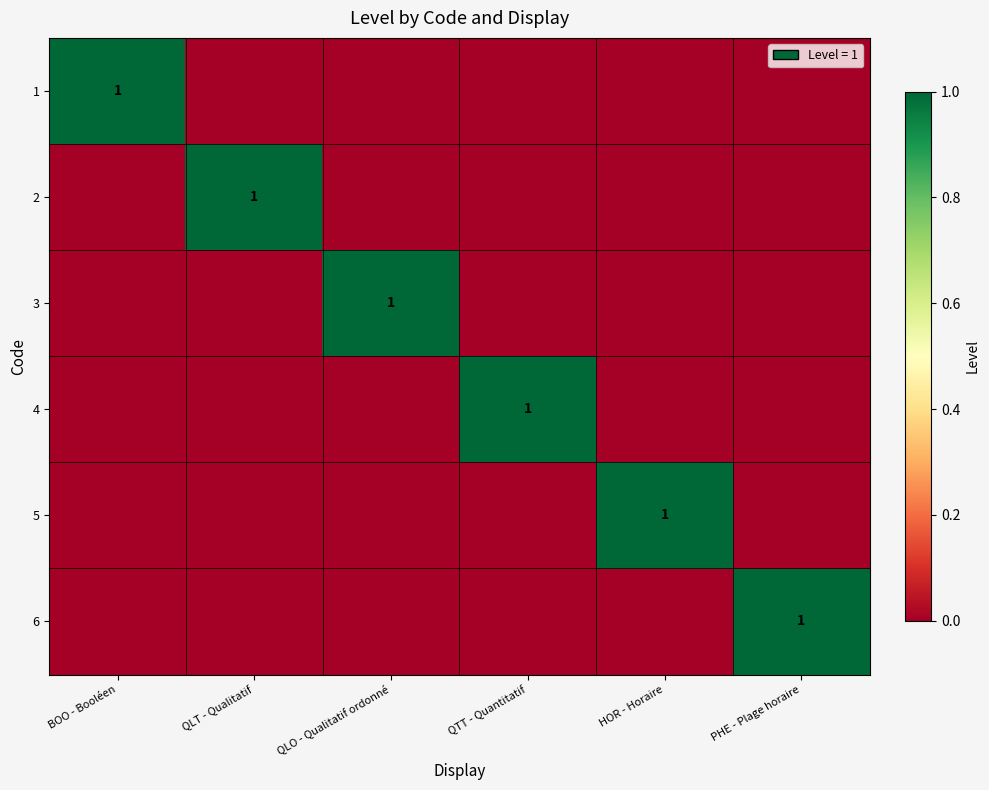

Count the number of data series in this chart.

6